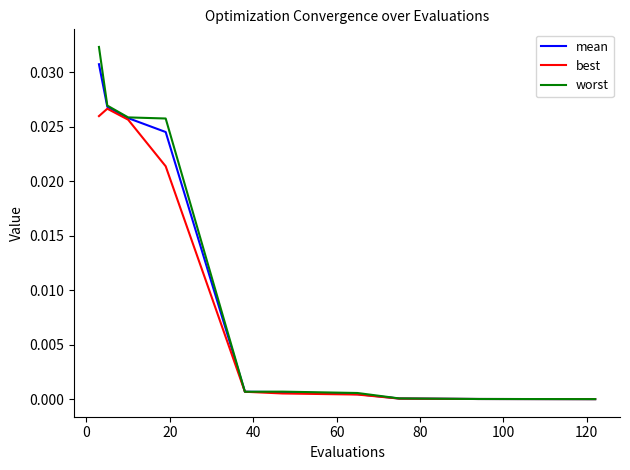

Which series has the largest range (max minus min)?

worst